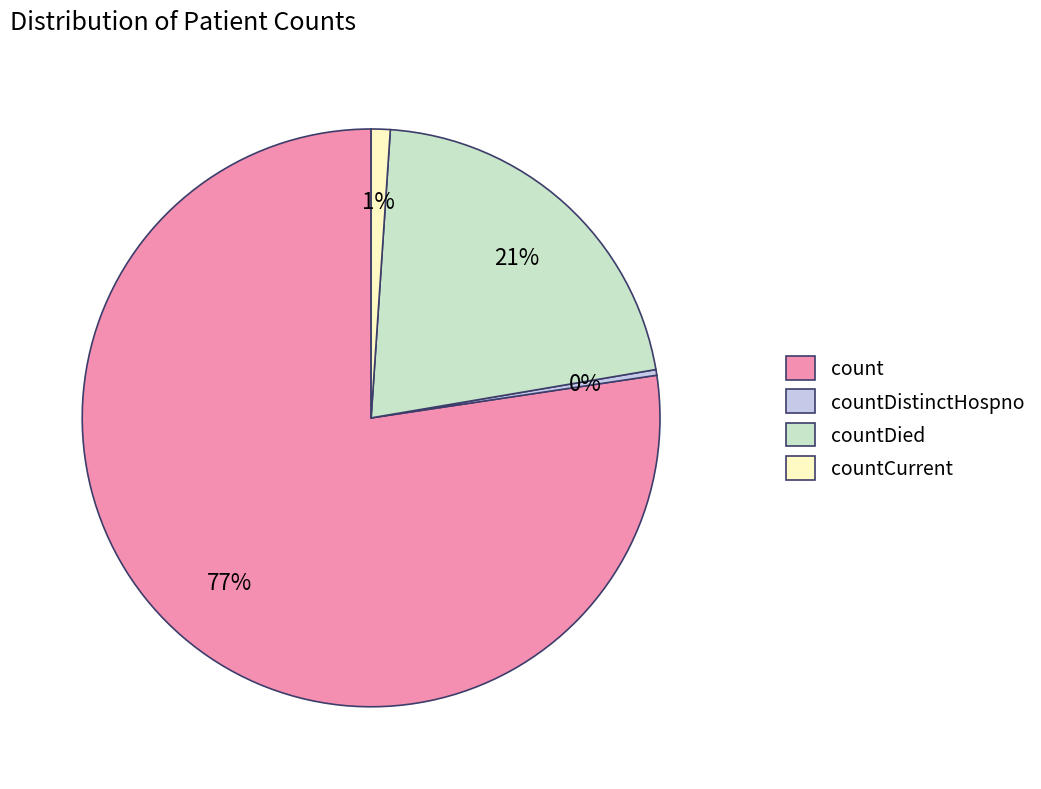

Is the sum of countDied and countCurrent greater than half?

No